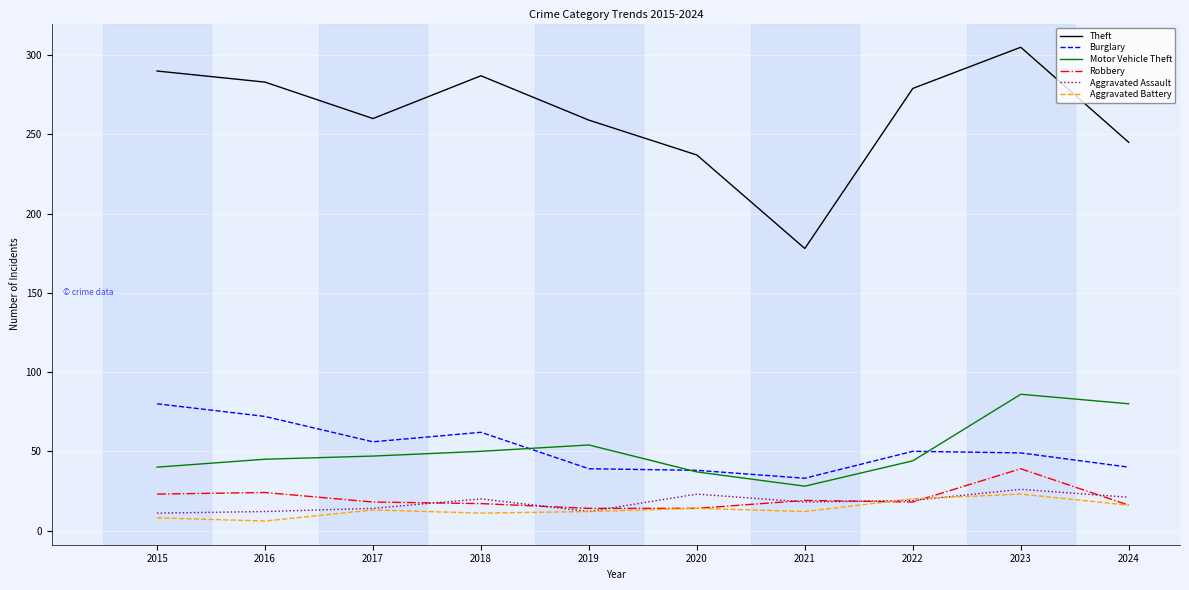

What is the approximate value of Aggravated Assault at 2016?

12